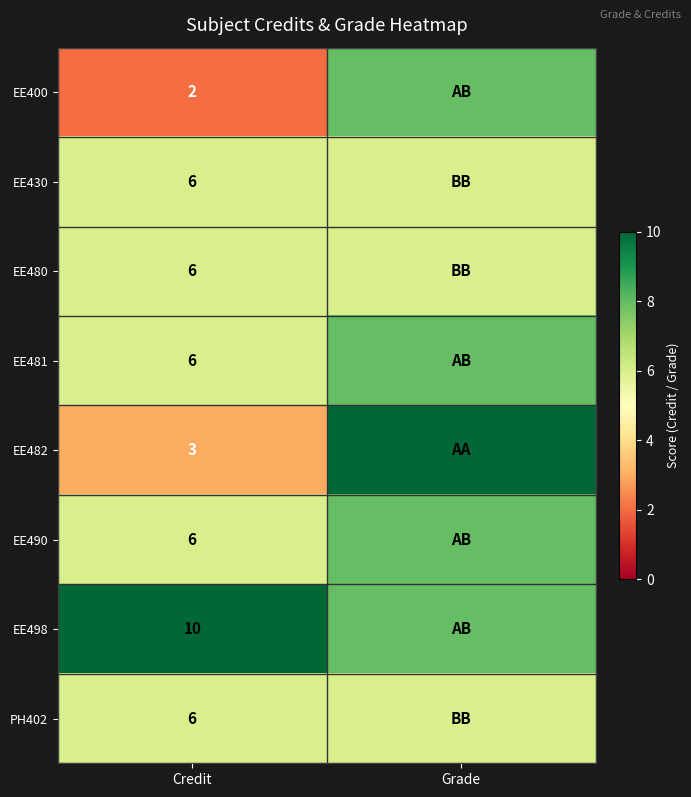

Is it true that EE490 equals 4 at Credit?

False